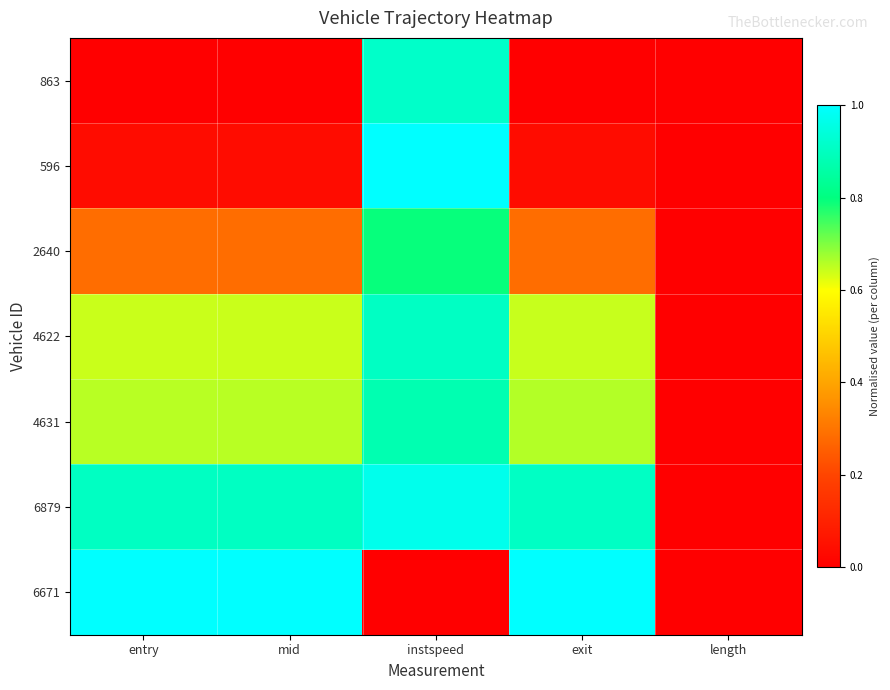

Which category has the highest value across all series?

instspeed